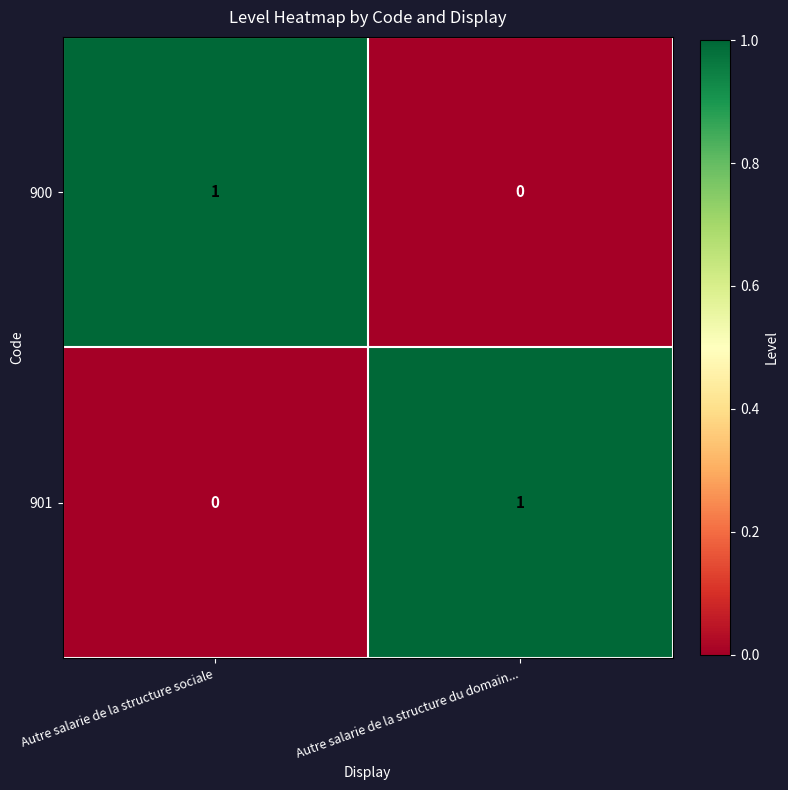

Which category has the highest value in the 901 series?

Autre salarie de la structure du domain...